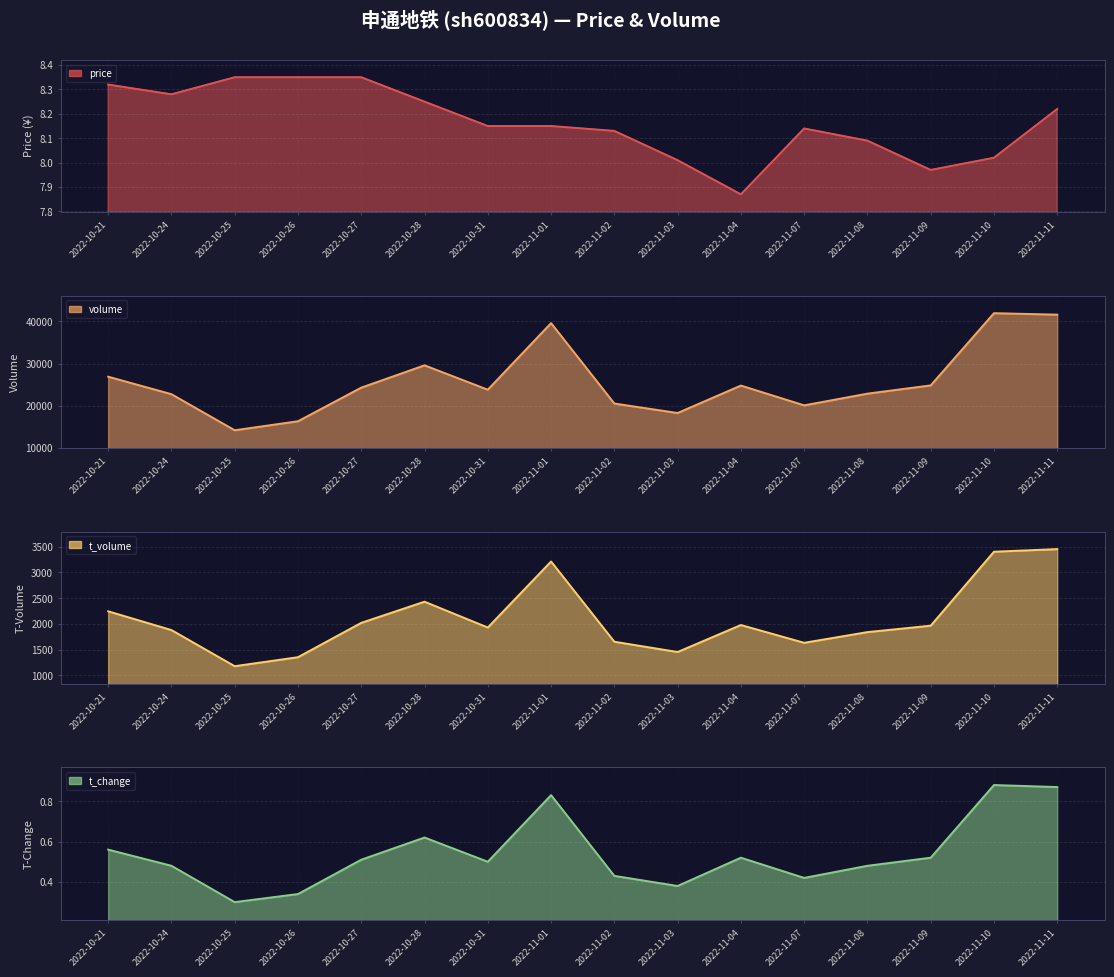

What is the minimum value shown in the chart?

0.3